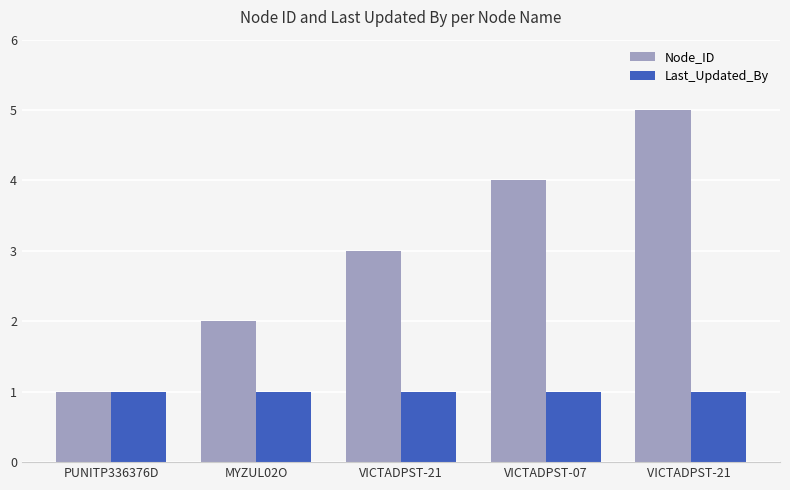

What is the difference between the highest and lowest values at VICTADPST-21 ?

4